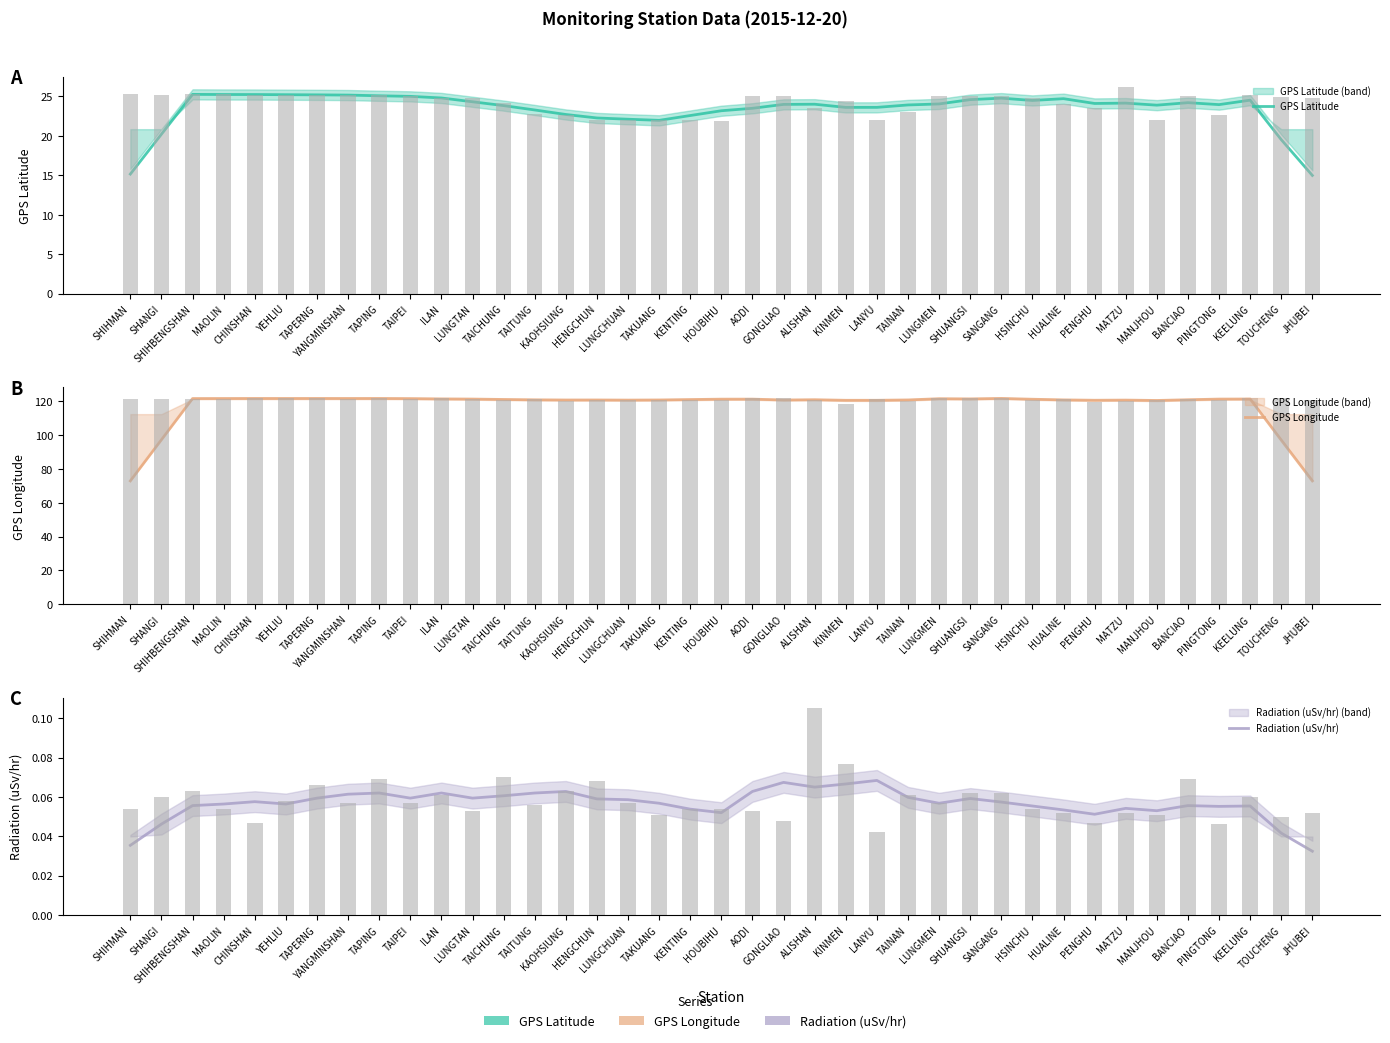

Reading right to left, transcribe all the data shown in this chart.

GPS Latitude: 15.0	19.5	24.5	24.0	24.2	23.9	24.1	24.1	24.7	24.5	24.8	24.6	24.0	23.9	23.6	23.6	24.0	24.0	23.5	23.2	22.6	22.0	22.1	22.3	22.7	23.3	23.8	24.3	24.8	25.0	25.1	25.2	25.2	25.2	25.2	25.2	25.3	20.2	15.2
GPS Longitude: 72.9	97.0	121.3	121.3	120.9	120.4	120.7	120.6	120.8	121.2	121.7	121.4	121.5	120.8	120.6	120.6	120.9	120.7	121.2	121.2	121.0	120.8	120.7	120.7	120.7	120.8	121.0	121.3	121.4	121.6	121.6	121.6	121.6	121.6	121.6	121.6	121.6	97.2	72.9
Radiation (uSv/hr): 0.0	0.0	0.1	0.1	0.1	0.1	0.1	0.1	0.1	0.1	0.1	0.1	0.1	0.1	0.1	0.1	0.1	0.1	0.1	0.1	0.1	0.1	0.1	0.1	0.1	0.1	0.1	0.1	0.1	0.1	0.1	0.1	0.1	0.1	0.1	0.1	0.1	0.0	0.0